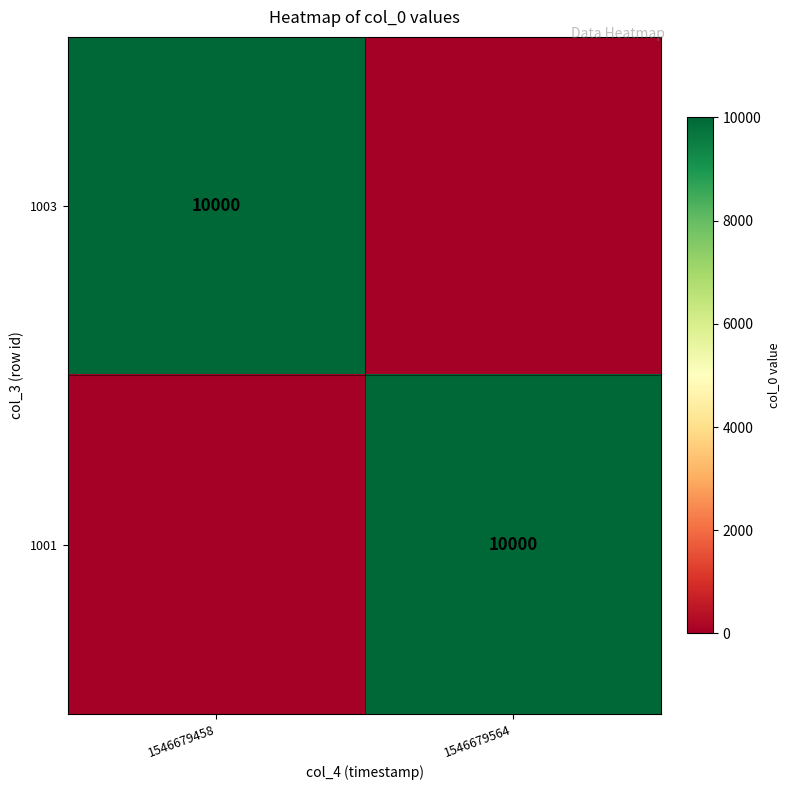

Which label corresponds to the smallest value in the chart?

1546679564